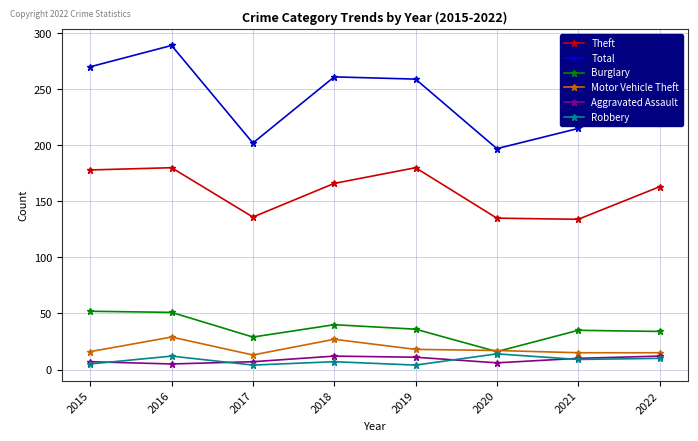

Which series changed the most between 2016 and 2021?

Total